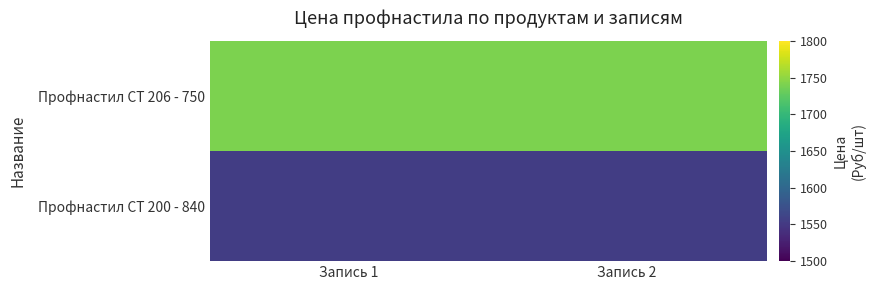

Rank the series by their average value, from highest to lowest.

Профнастил СТ 206 - 750, Профнастил СТ 200 - 840